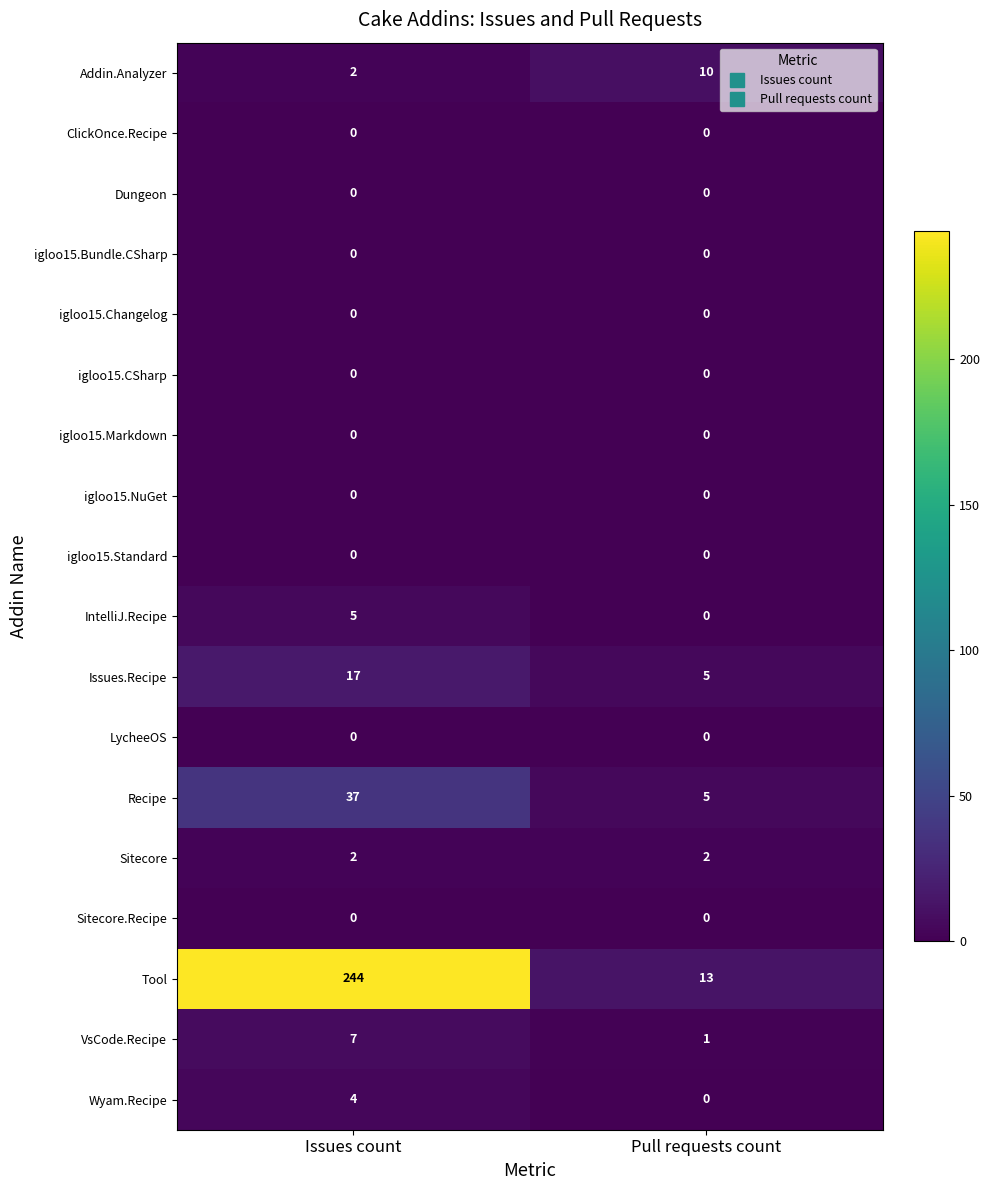

Read the Tool value at Issues count.

244